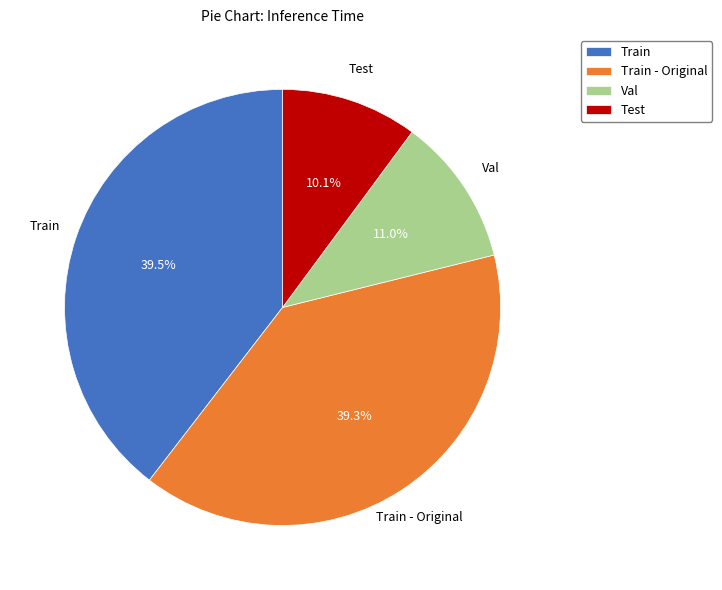

How many segments does this pie chart have?

4